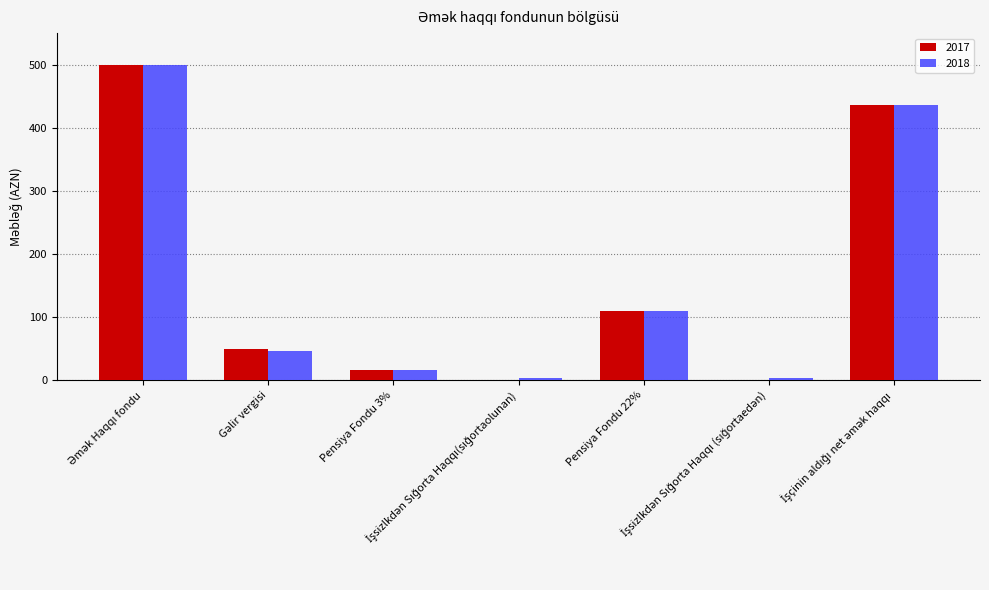

What is the sum of all 2018 values?

1112.5